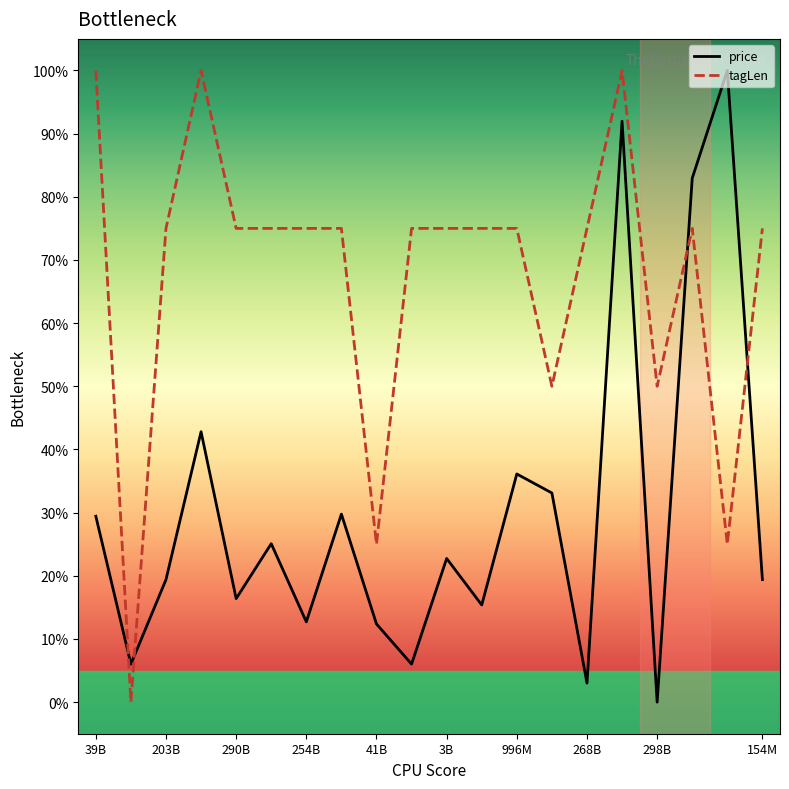

Which series has the largest total across all categories?

tagLen